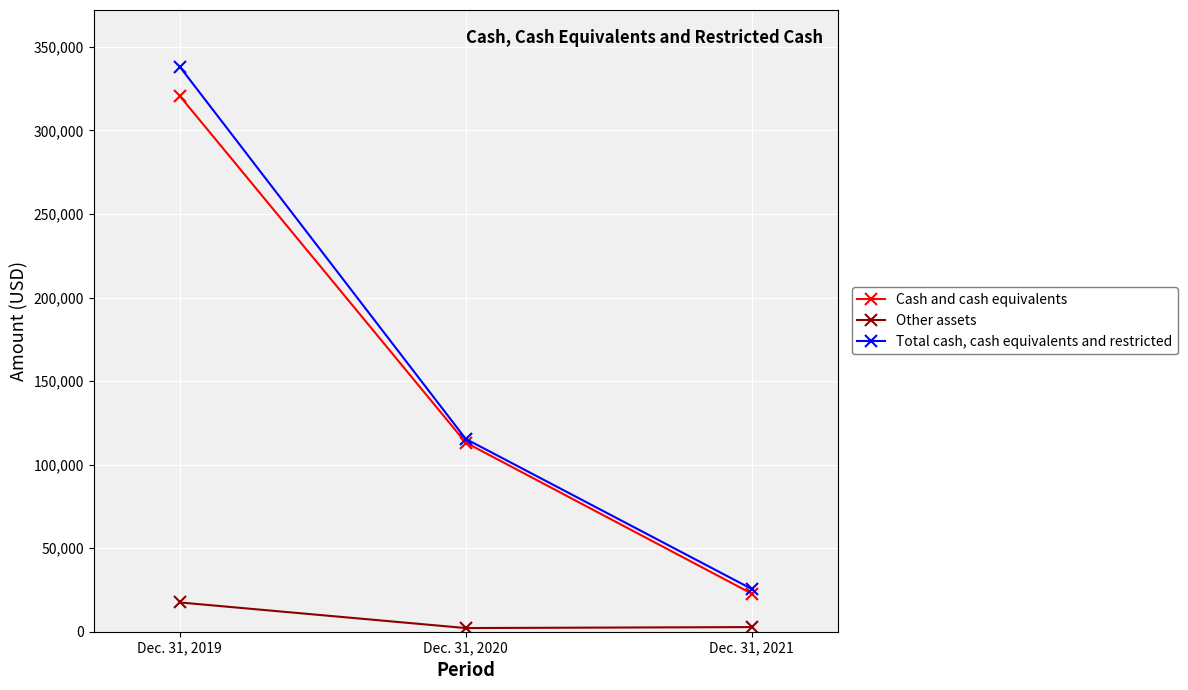

Where is Other assets nearest to the value 9858?

Dec. 31, 2021